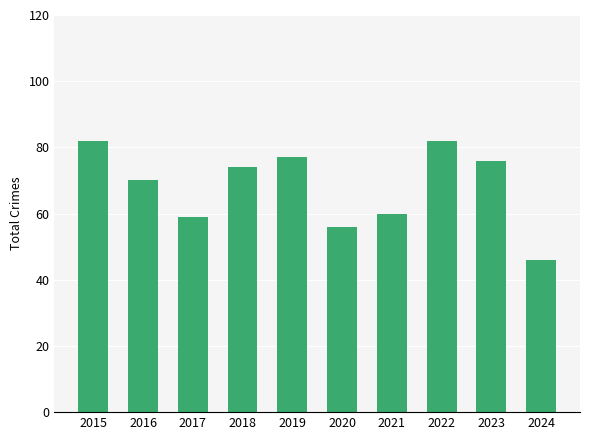

Approximately how many times larger is the value at 2020 compared to 2015?

0.7